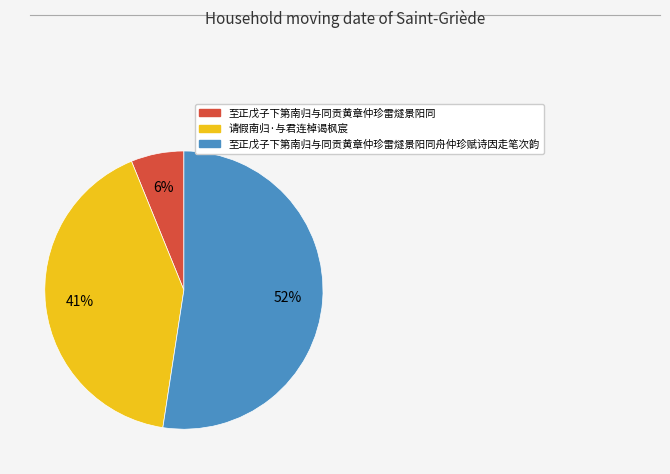

Is it true that 请假南归·与君连棹谒枫宸 is 41% of the pie?

True